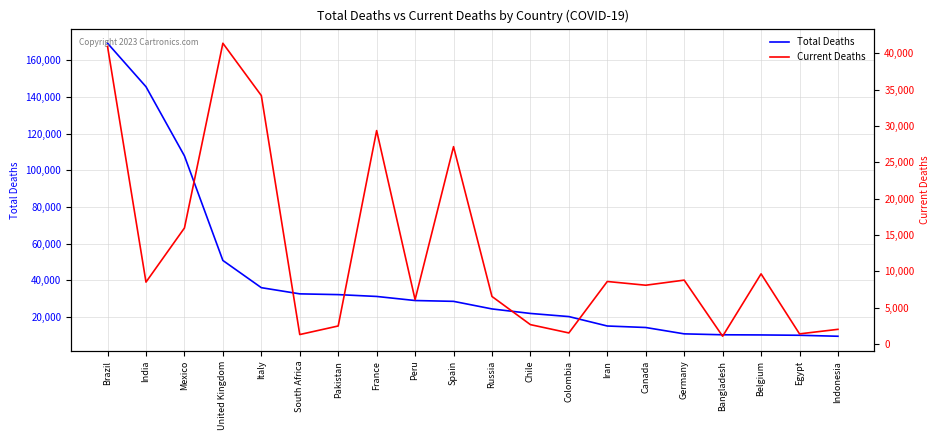

What is the value of the Total Deaths point at the 4th from the left?

50822